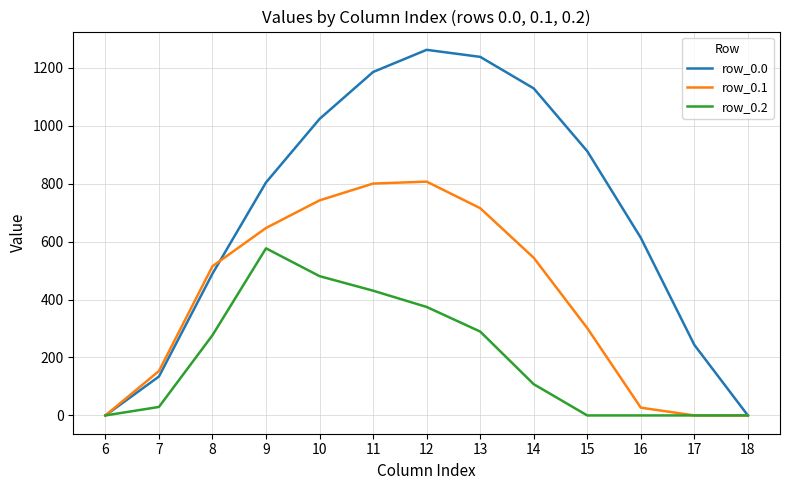

What is the difference between the highest and lowest values at 14?

1020.8